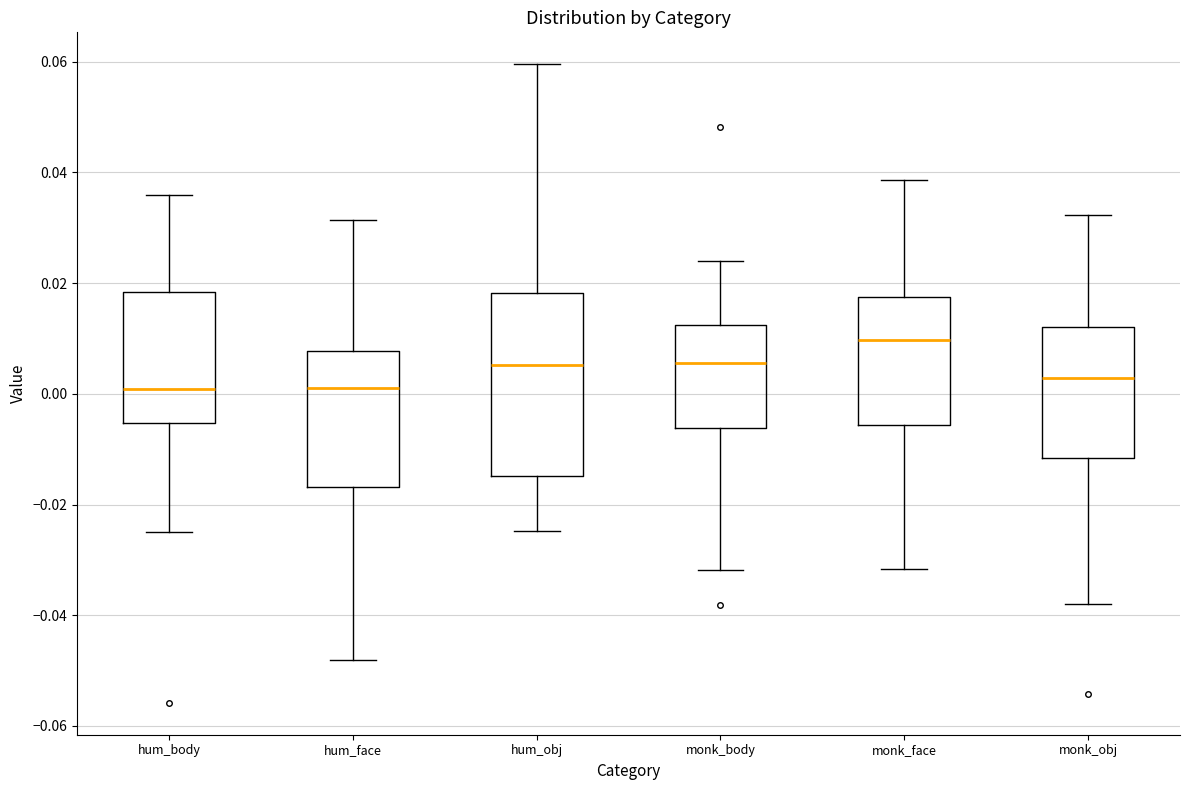

Reading left to right, read every box against the y-axis: the position of its median line, the range the box covers, and the ends of its whiskers. The values are not printed on the chart, so give them approximately, as read against the axis.

hum_body: median 0.000, box -0.006 to 0.018, whiskers -0.026 to 0.036
hum_face: median 0.002, box -0.016 to 0.008, whiskers -0.048 to 0.032
hum_obj: median 0.006, box -0.014 to 0.018, whiskers -0.024 to 0.060
monk_body: median 0.006, box -0.006 to 0.012, whiskers -0.032 to 0.024
monk_face: median 0.010, box -0.006 to 0.018, whiskers -0.032 to 0.038
monk_obj: median 0.002, box -0.012 to 0.012, whiskers -0.038 to 0.032